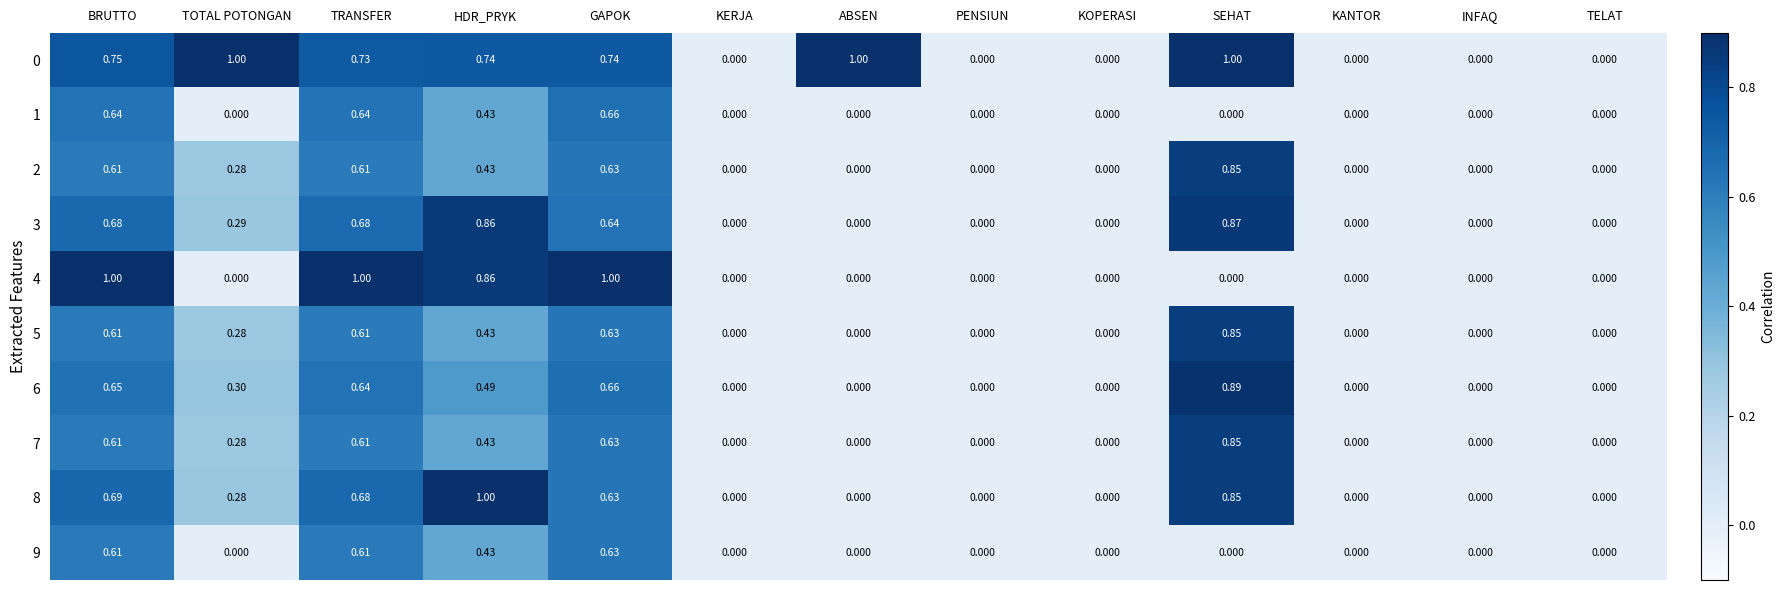

What is the maximum value shown in the chart?

1.0